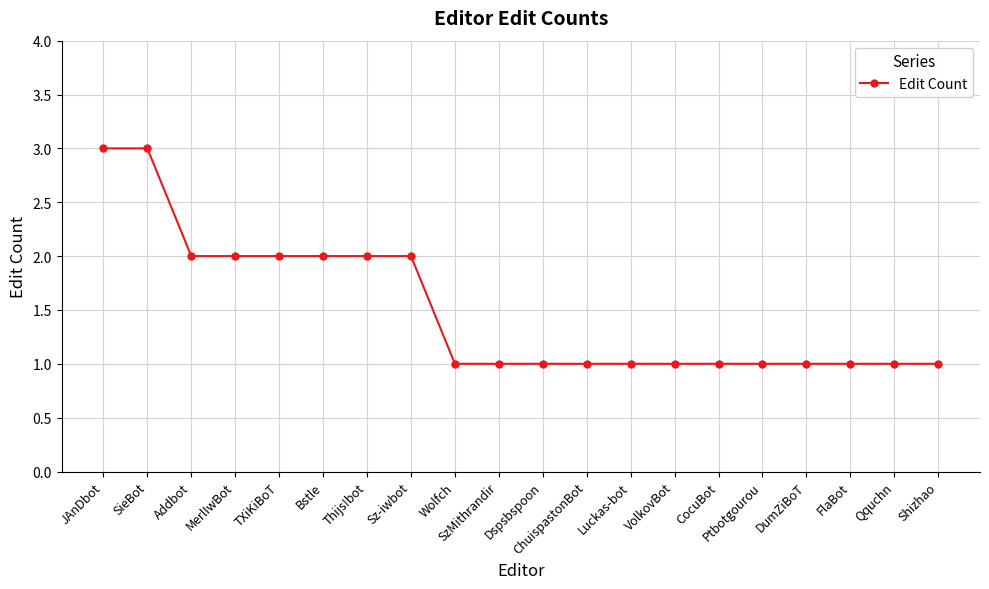

What is the greatest value displayed?

3